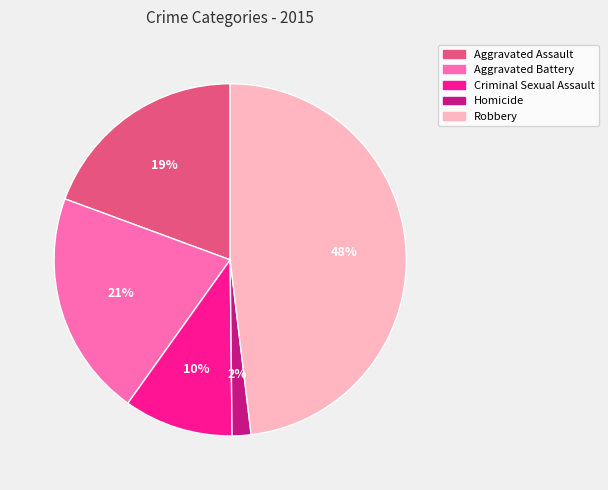

What is the ratio of the value at Homicide to the value at Aggravated Assault?

0.1